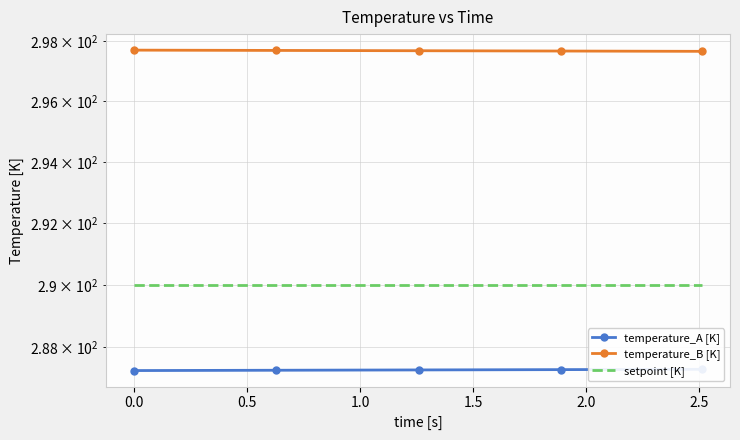

Which has a higher value, 1.5 or 0.5?

1.5